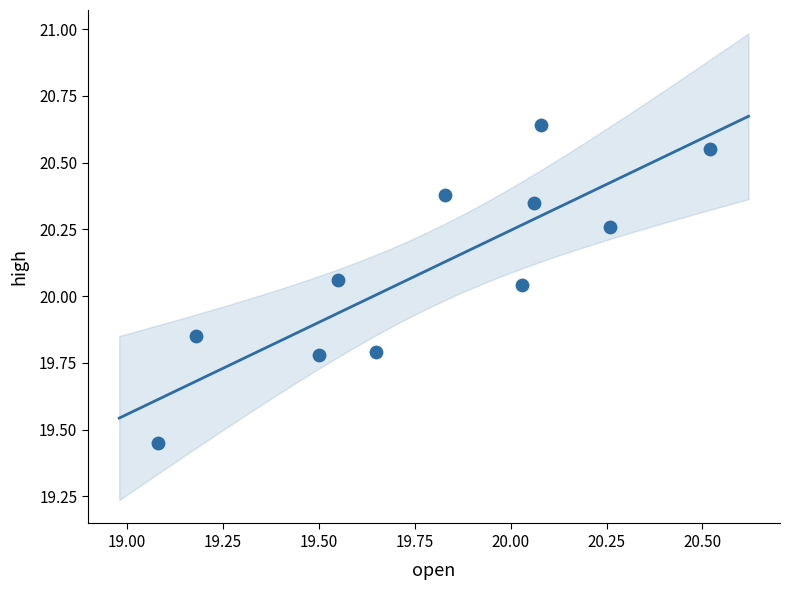

What is the range of Y values (max minus min)?

1.2